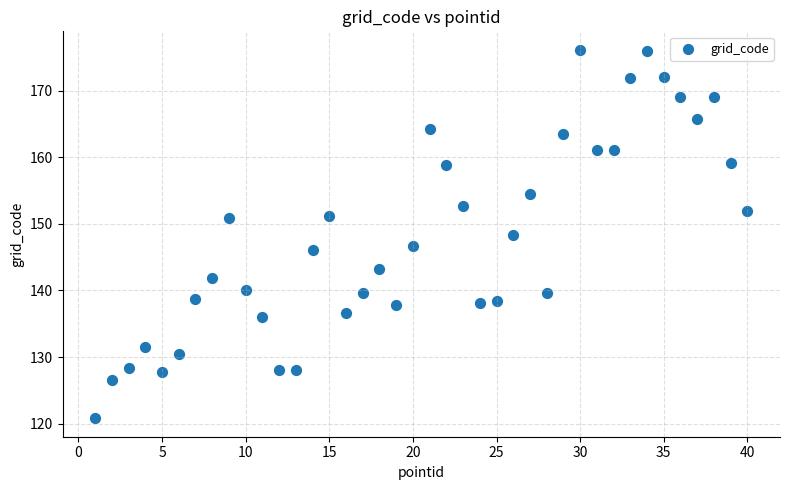

What is the range of Y values (max minus min)?

55.3